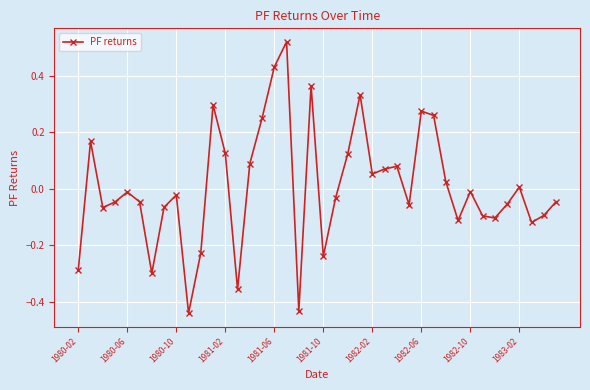

What is the difference between the second highest and minimum values?

0.9